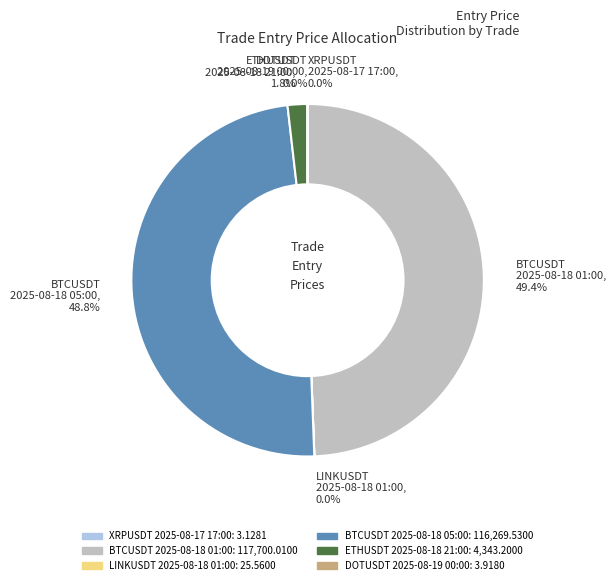

Is there any slice that represents more than half of the pie?

No